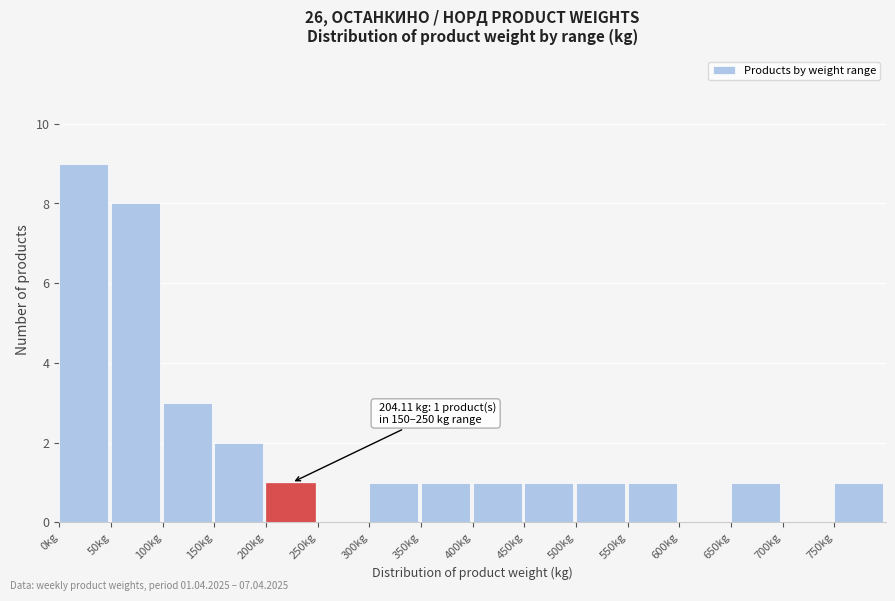

Over which range of the x-axis is the bar tallest?

0 to 50